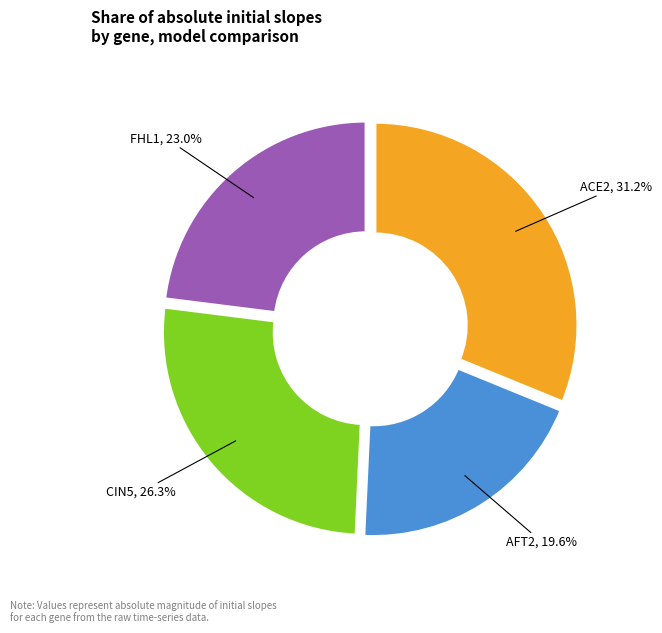

Count the number of slices in the pie.

4